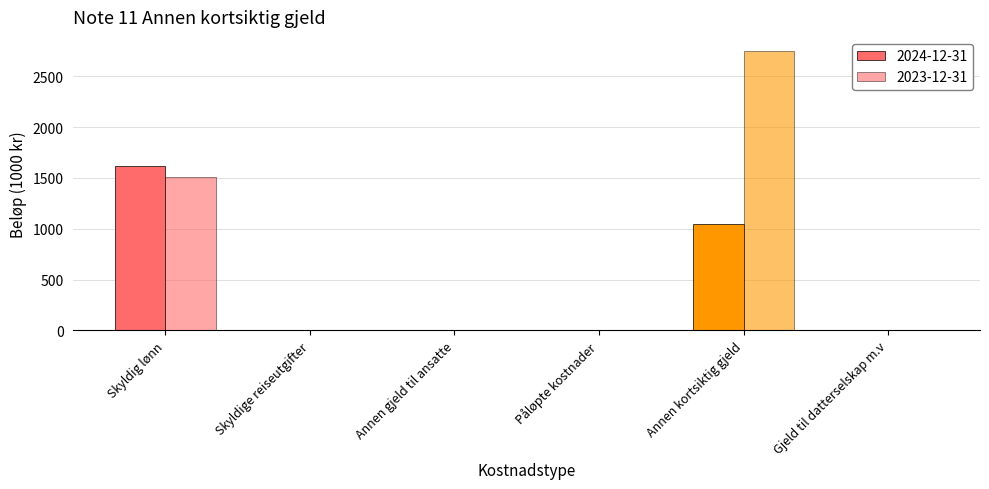

What is the difference between the 2023-12-31 values at Gjeld til datterselskap m.v and Annen kortsiktig gjeld?

2750